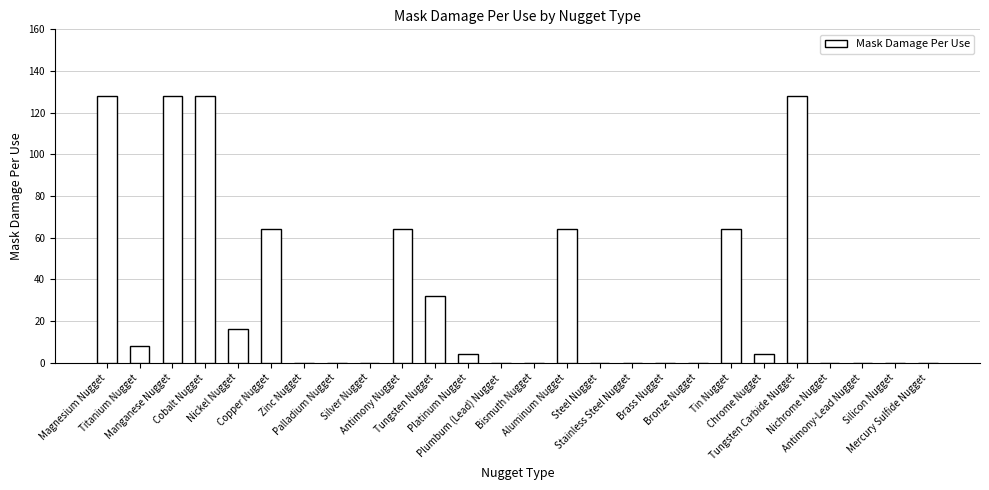

What is the maximum value shown in the chart?

128